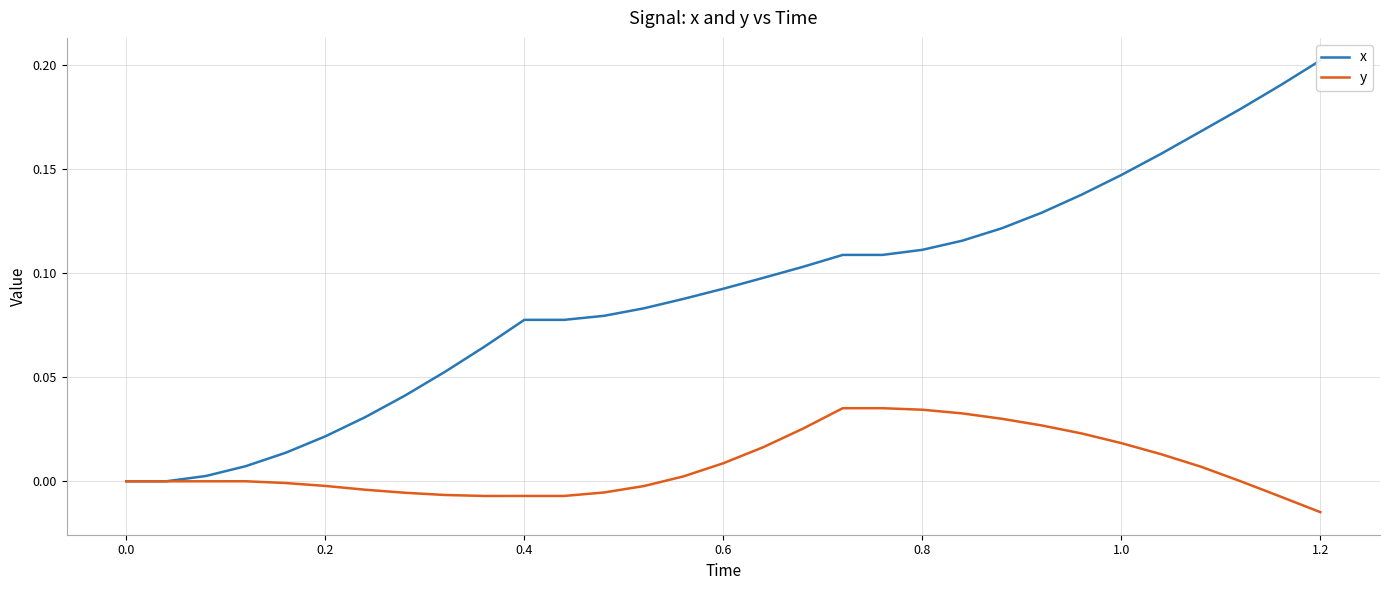

Rank the series by their average value, from highest to lowest.

x, y